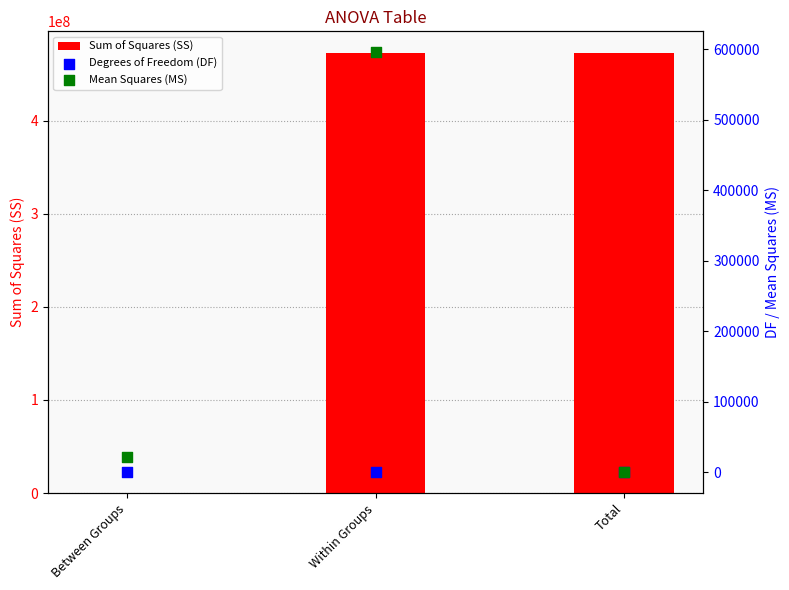

What is the total value across all series at Between Groups?

167580.5